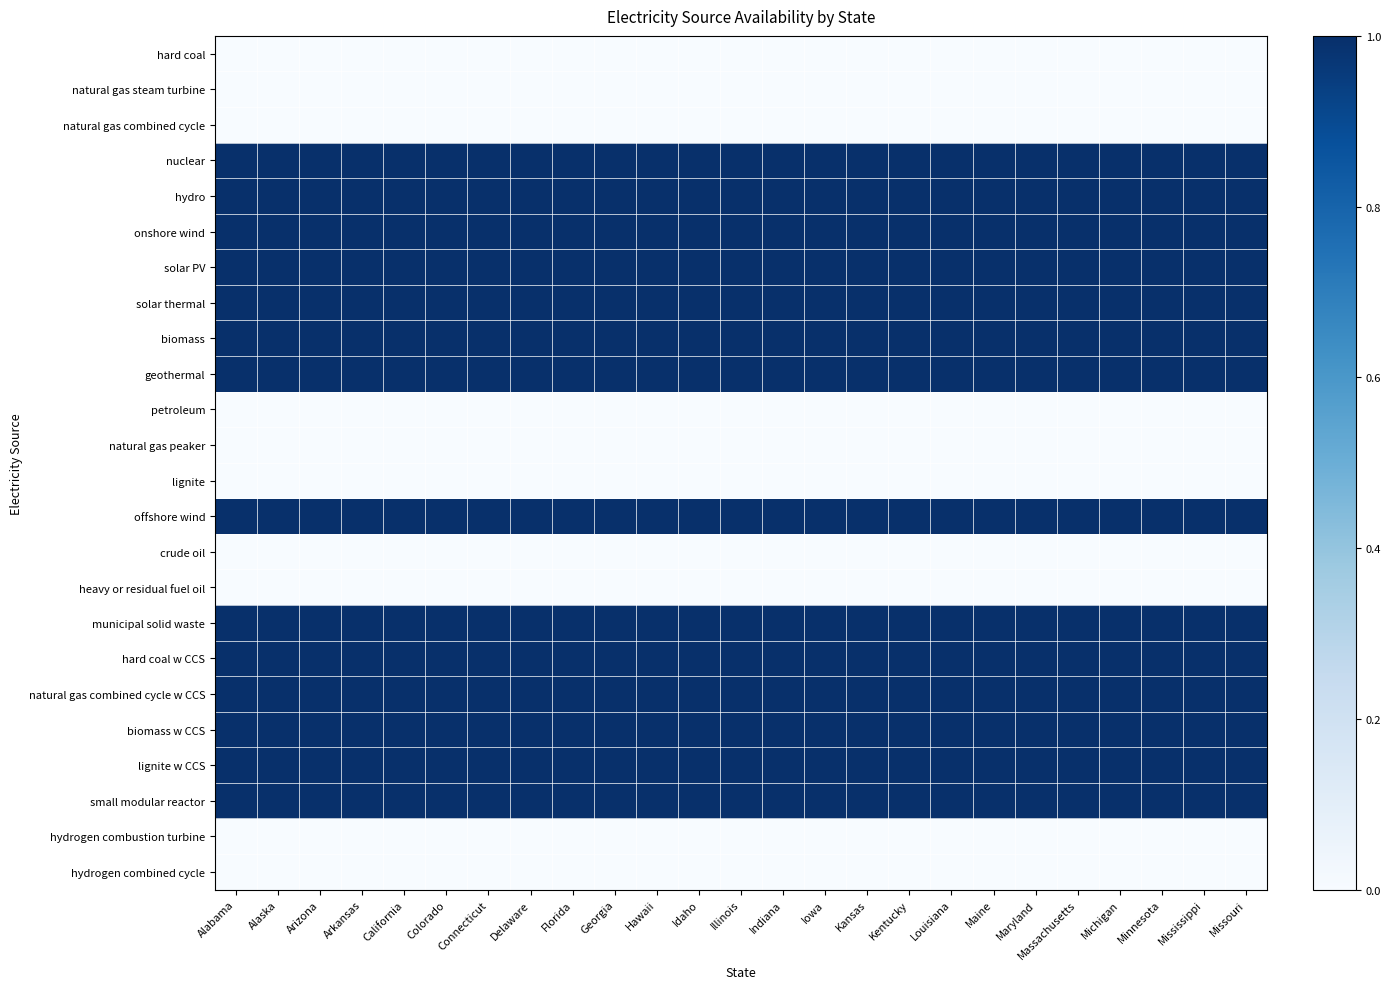

Which category has the lowest value across all series?

Alabama